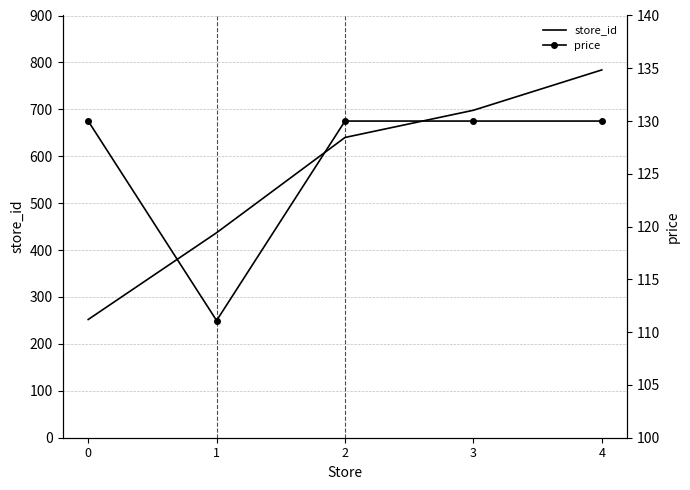

What is the sum of the store_id values at 2 and 1?

1077